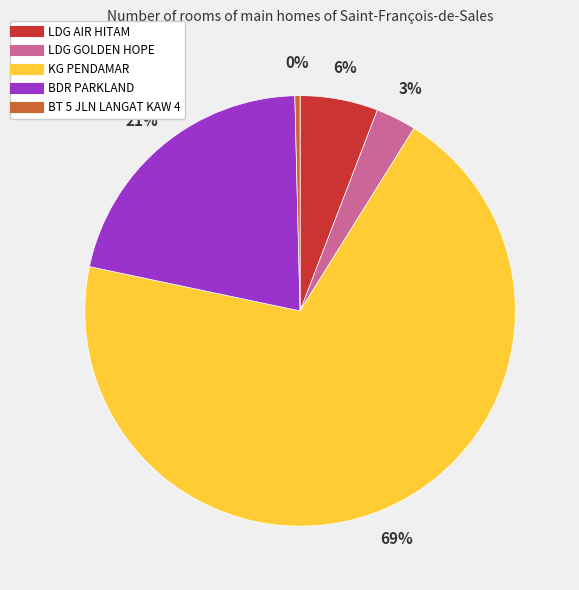

To the nearest percent, what percentage of the pie is LDG AIR HITAM?

6%